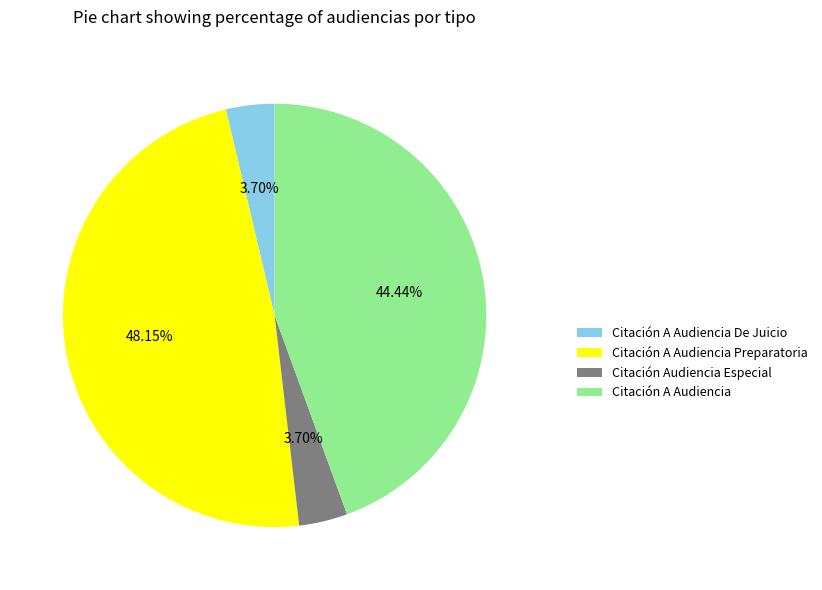

Is it true that Citación A Audiencia Preparatoria is 48% of the pie?

True